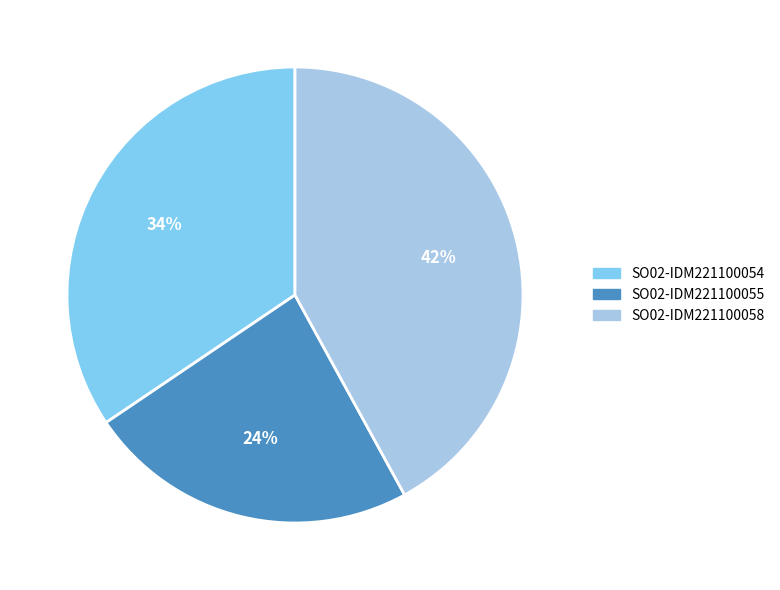

Combined, do SO02-IDM221100055 and SO02-IDM221100058 account for over 50%?

Yes